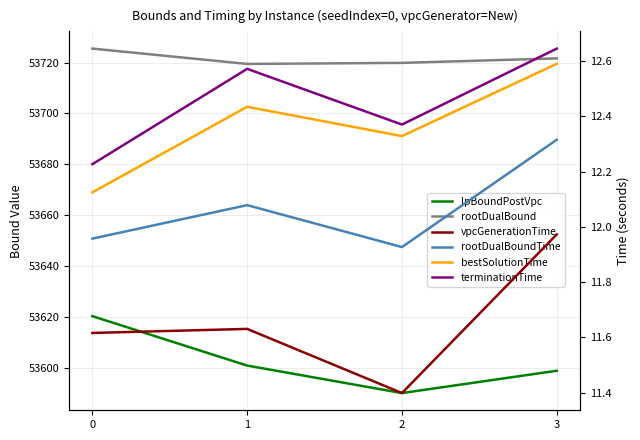

What is the maximum value for terminationTime?

12.6